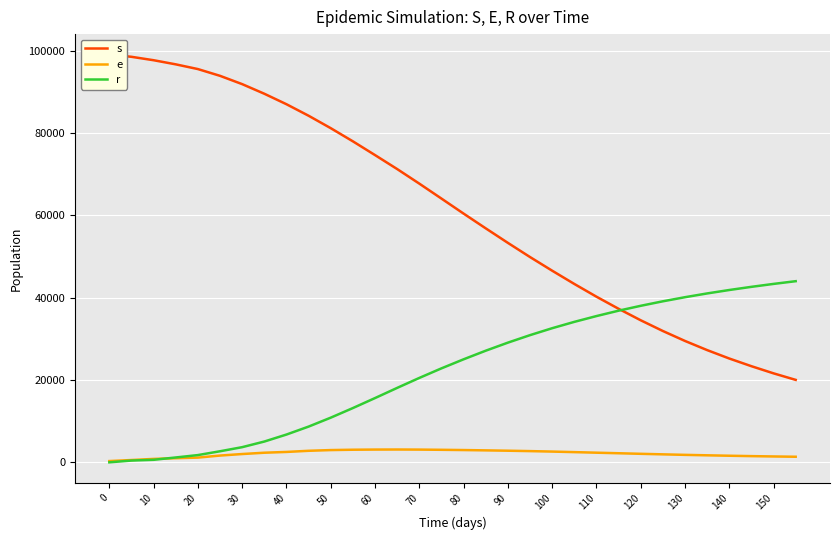

At 18, list the series in order from largest to smallest.

s, r, e